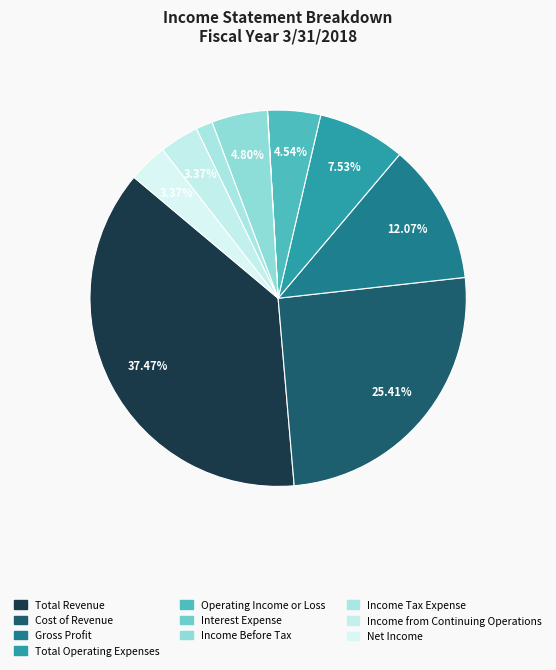

Is there any slice that represents more than half of the pie?

No